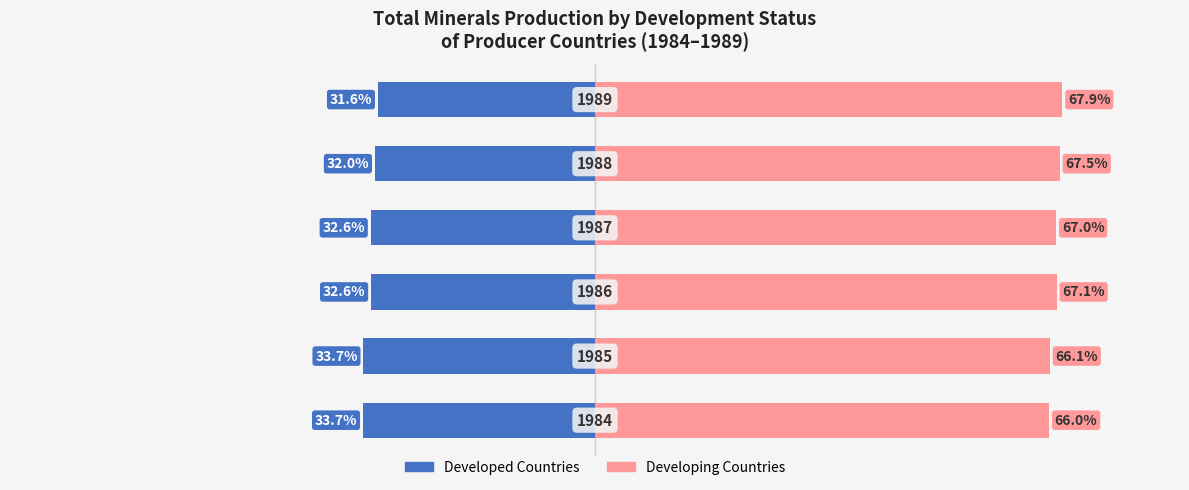

At how many categories does at least one series exceed 34?

6